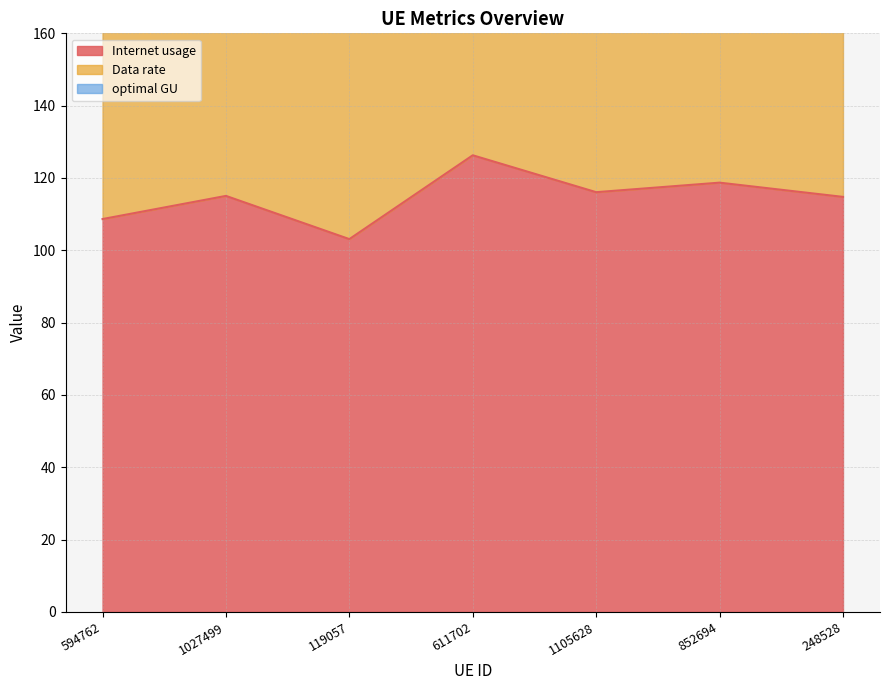

True or false: Internet usage and optimal GU intersect in this chart.

False